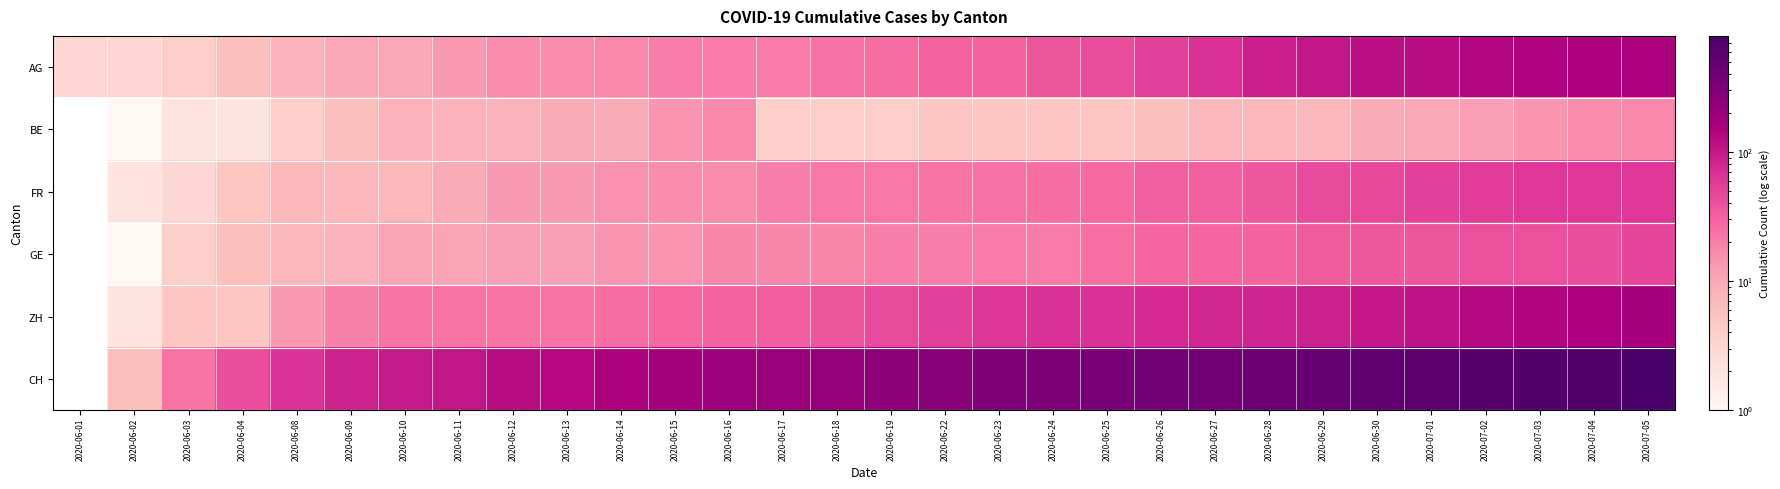

Reading right to left, list all the values displayed in this chart.

AG: 2020-07-05=156	2020-07-04=150	2020-07-03=143	2020-07-02=135	2020-07-01=123	2020-06-30=119	2020-06-29=106	2020-06-28=91	2020-06-27=68	2020-06-26=53	2020-06-25=43	2020-06-24=38	2020-06-23=31	2020-06-22=31	2020-06-19=26	2020-06-18=24	2020-06-17=21	2020-06-16=21	2020-06-15=20	2020-06-14=17	2020-06-13=16	2020-06-12=16	2020-06-11=13	2020-06-10=10	2020-06-09=10	2020-06-08=8	2020-06-04=6	2020-06-03=4	2020-06-02=3	2020-06-01=3
BE: 2020-07-05=17	2020-07-04=16	2020-07-03=14	2020-07-02=12	2020-07-01=10	2020-06-30=9	2020-06-29=7	2020-06-28=7	2020-06-27=7	2020-06-26=6	2020-06-25=5	2020-06-24=5	2020-06-23=5	2020-06-22=5	2020-06-19=4	2020-06-18=4	2020-06-17=4	2020-06-16=17	2020-06-15=14	2020-06-14=9	2020-06-13=9	2020-06-12=8	2020-06-11=8	2020-06-10=8	2020-06-09=6	2020-06-08=4	2020-06-04=2	2020-06-03=2	2020-06-02=1	2020-06-01=0
FR: 2020-07-05=61	2020-07-04=61	2020-07-03=61	2020-07-02=56	2020-07-01=52	2020-06-30=47	2020-06-29=44	2020-06-28=36	2020-06-27=32	2020-06-26=32	2020-06-25=27	2020-06-24=26	2020-06-23=24	2020-06-22=23	2020-06-19=22	2020-06-18=22	2020-06-17=20	2020-06-16=16	2020-06-15=16	2020-06-14=15	2020-06-13=13	2020-06-12=13	2020-06-11=9	2020-06-10=7	2020-06-09=7	2020-06-08=7	2020-06-04=5	2020-06-03=3	2020-06-02=2	2020-06-01=0
GE: 2020-07-05=48	2020-07-04=42	2020-07-03=41	2020-07-02=41	2020-07-01=38	2020-06-30=36	2020-06-29=34	2020-06-28=30	2020-06-27=29	2020-06-26=29	2020-06-25=25	2020-06-24=21	2020-06-23=21	2020-06-22=20	2020-06-19=20	2020-06-18=18	2020-06-17=18	2020-06-16=18	2020-06-15=14	2020-06-14=14	2020-06-13=12	2020-06-12=12	2020-06-11=11	2020-06-10=11	2020-06-09=8	2020-06-08=7	2020-06-04=6	2020-06-03=4	2020-06-02=1	2020-06-01=0
ZH: 2020-07-05=161	2020-07-04=152	2020-07-03=141	2020-07-02=129	2020-07-01=110	2020-06-30=103	2020-06-29=87	2020-06-28=83	2020-06-27=80	2020-06-26=75	2020-06-25=68	2020-06-24=67	2020-06-23=62	2020-06-22=52	2020-06-19=45	2020-06-18=38	2020-06-17=33	2020-06-16=30	2020-06-15=28	2020-06-14=26	2020-06-13=23	2020-06-12=23	2020-06-11=23	2020-06-10=23	2020-06-09=19	2020-06-08=13	2020-06-04=5	2020-06-03=5	2020-06-02=2	2020-06-01=0
CH: 2020-07-05=793	2020-07-04=707	2020-07-03=672	2020-07-02=637	2020-07-01=564	2020-06-30=525	2020-06-29=460	2020-06-28=430	2020-06-27=395	2020-06-26=380	2020-06-25=355	2020-06-24=326	2020-06-23=312	2020-06-22=277	2020-06-19=250	2020-06-18=227	2020-06-17=211	2020-06-16=201	2020-06-15=173	2020-06-14=151	2020-06-13=134	2020-06-12=124	2020-06-11=106	2020-06-10=98	2020-06-09=86	2020-06-08=65	2020-06-04=42	2020-06-03=23	2020-06-02=6	2020-06-01=0